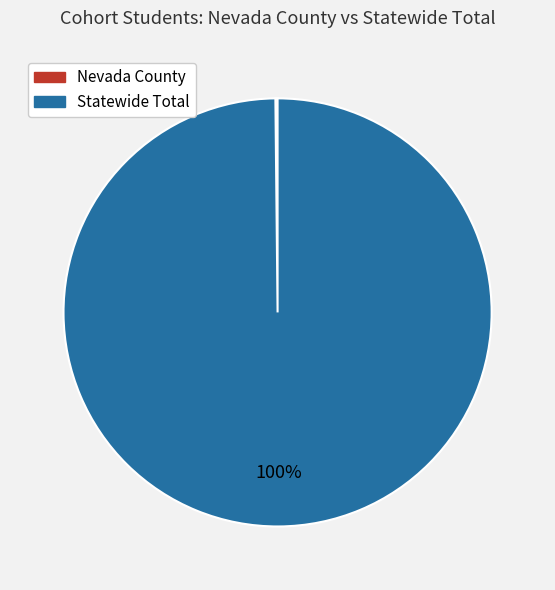

The Statewide Total slice represents 100% of the pie. True or false?

True